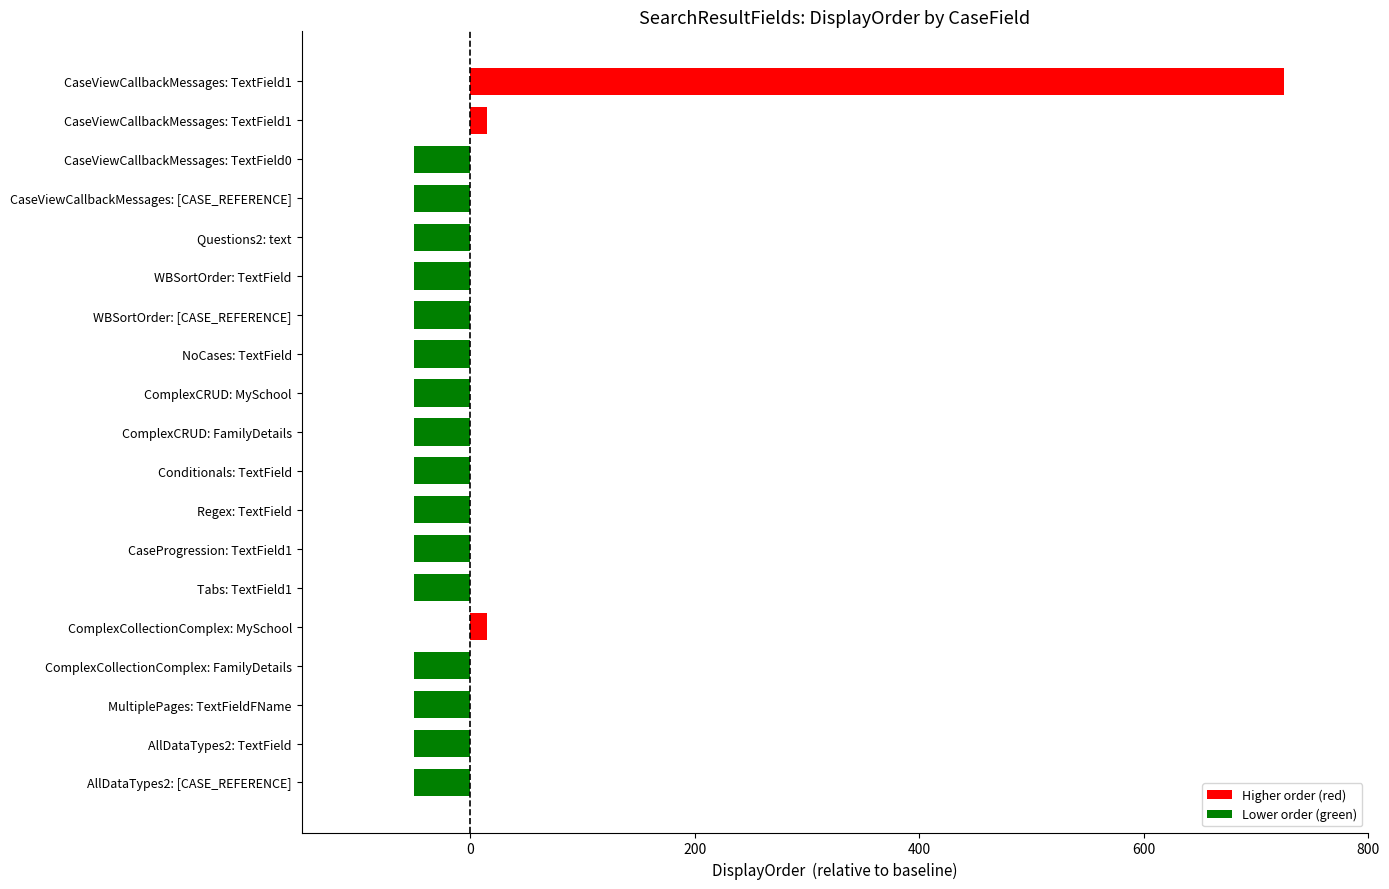

How many series are shown in this chart?

1